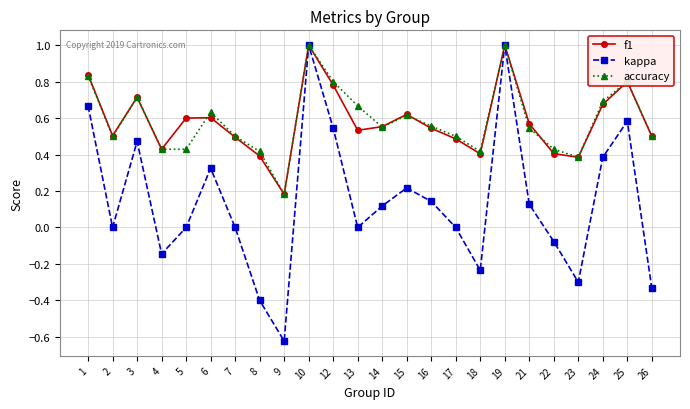

At how many categories does at least one series exceed 0?

24